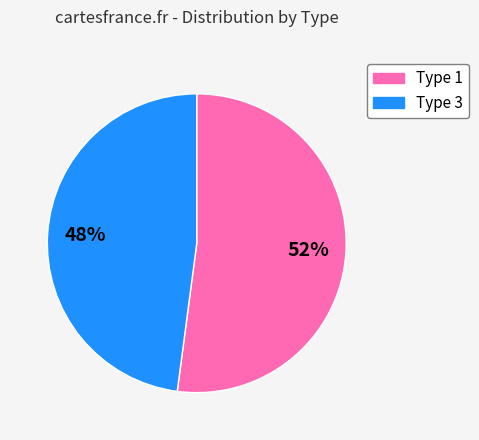

To the nearest percent, what is the average slice percentage?

50%